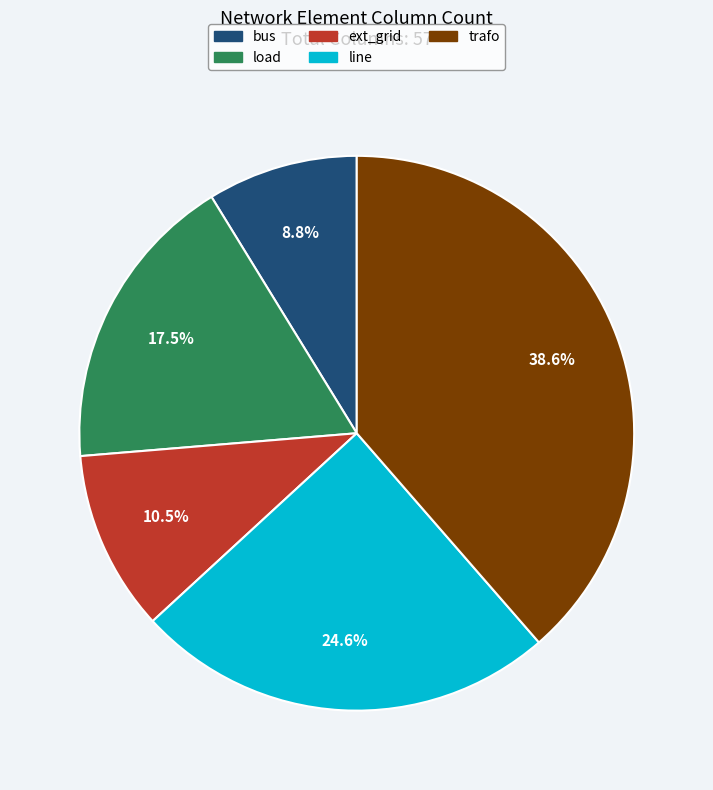

What percentage is NOT represented by trafo?

61.4%